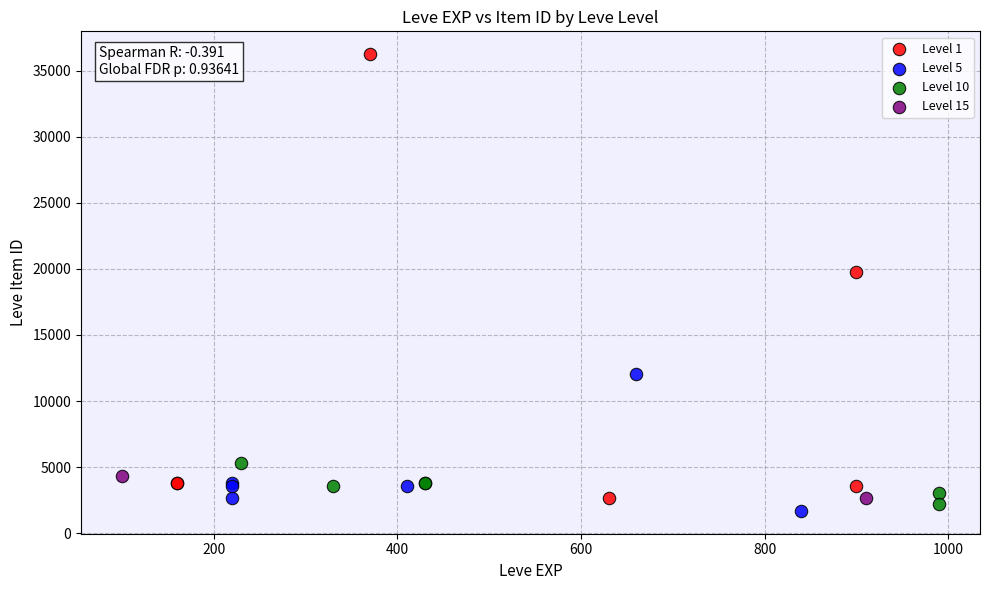

What are all the series names shown in the legend?

Level 1, Level 5, Level 10, Level 15